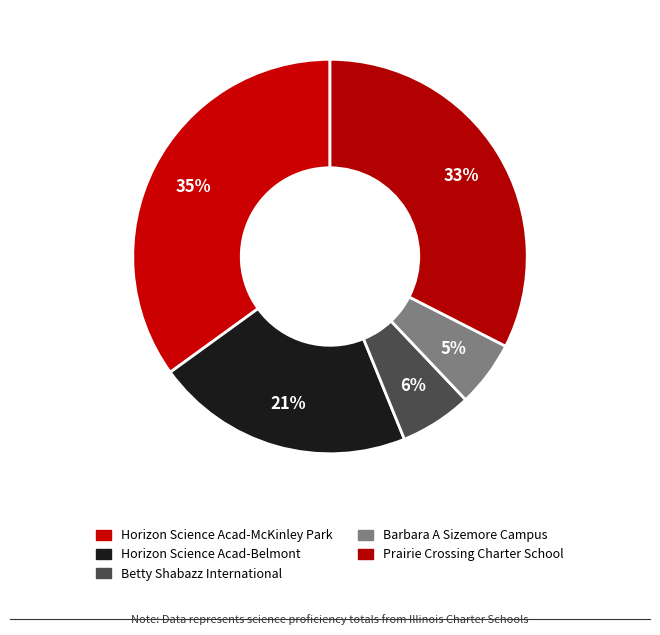

How many slices are in this pie chart?

5